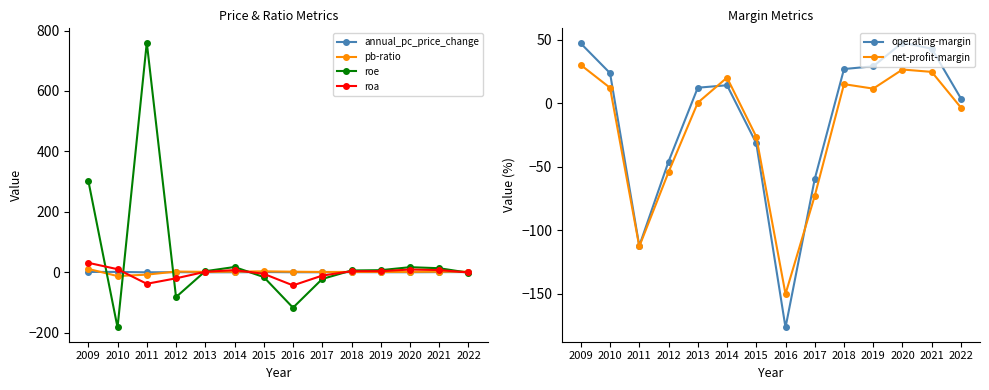

Is it true that net-profit-margin equals 8.8 at 2014?

False